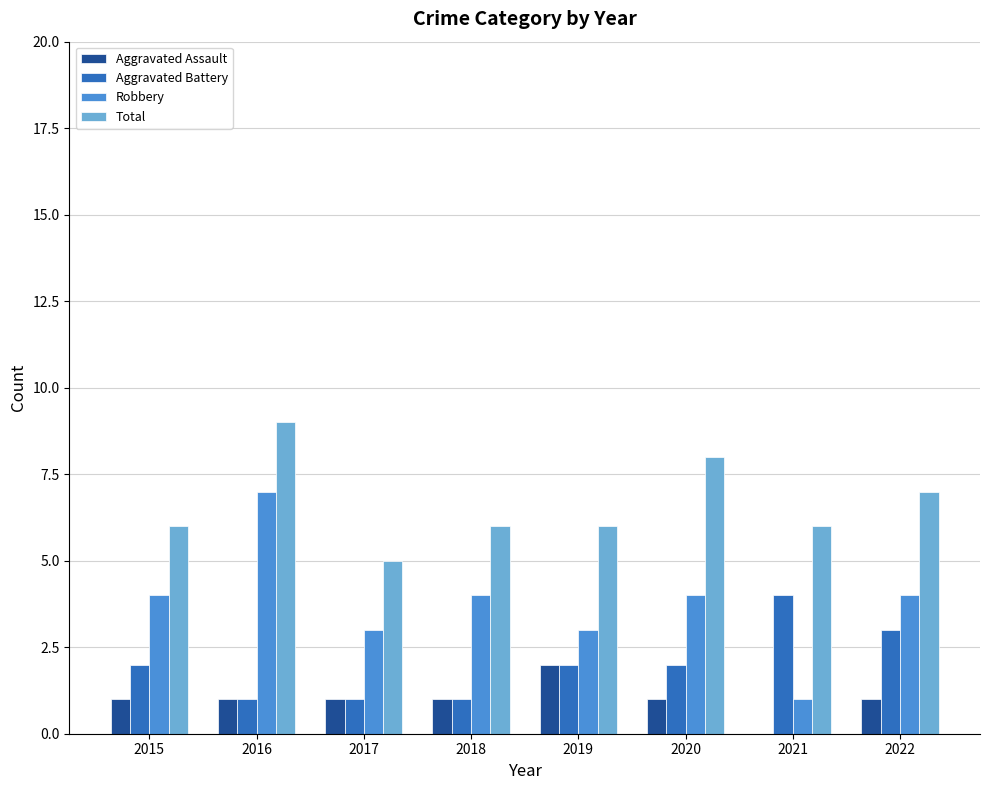

What is the sum of the Total values at 2021 and 2018?

12